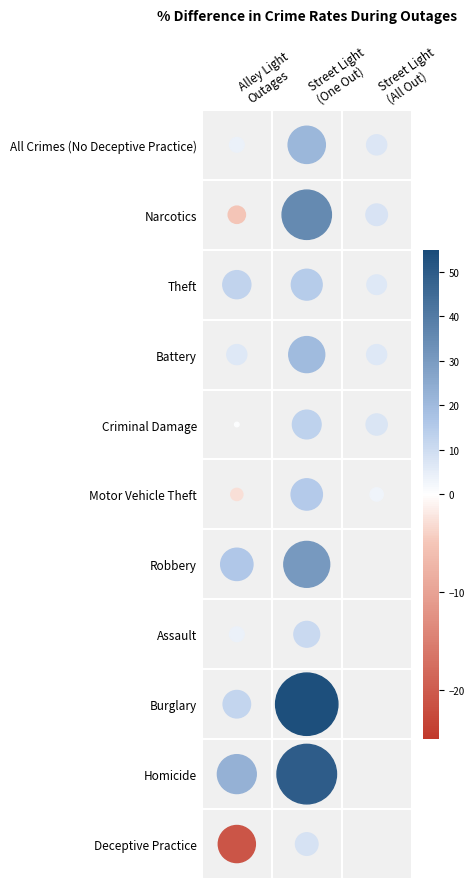

Rank the series by their maximum value, from lowest to highest.

Deceptive Practice, Assault, Criminal Damage, Theft, Motor Vehicle Theft, Battery, All Crimes (No Deceptive Practice), Robbery, Narcotics, Homicide, Burglary